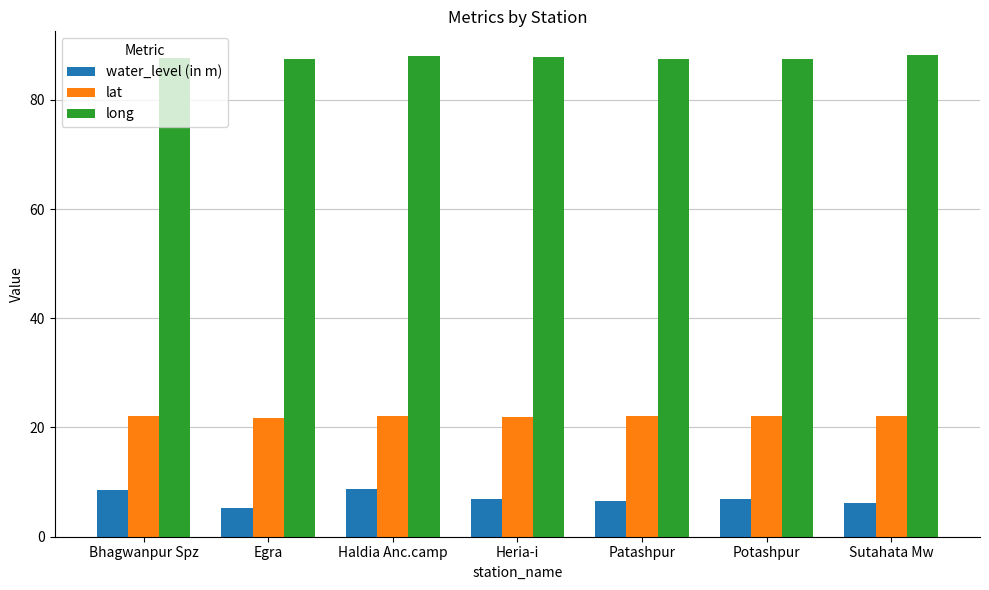

What is the minimum value shown in the chart?

5.2